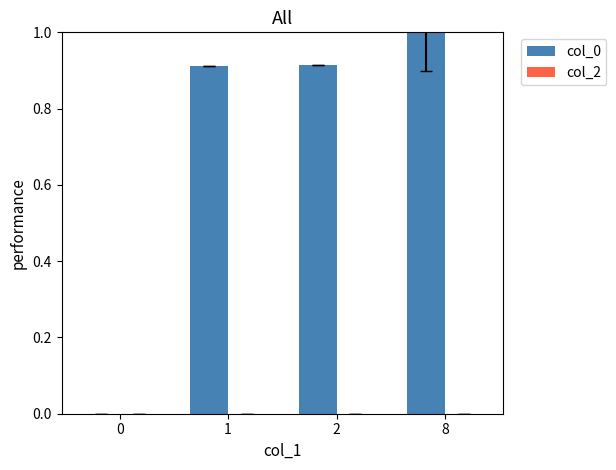

What is the change in value from 1 to 8?

+0.1